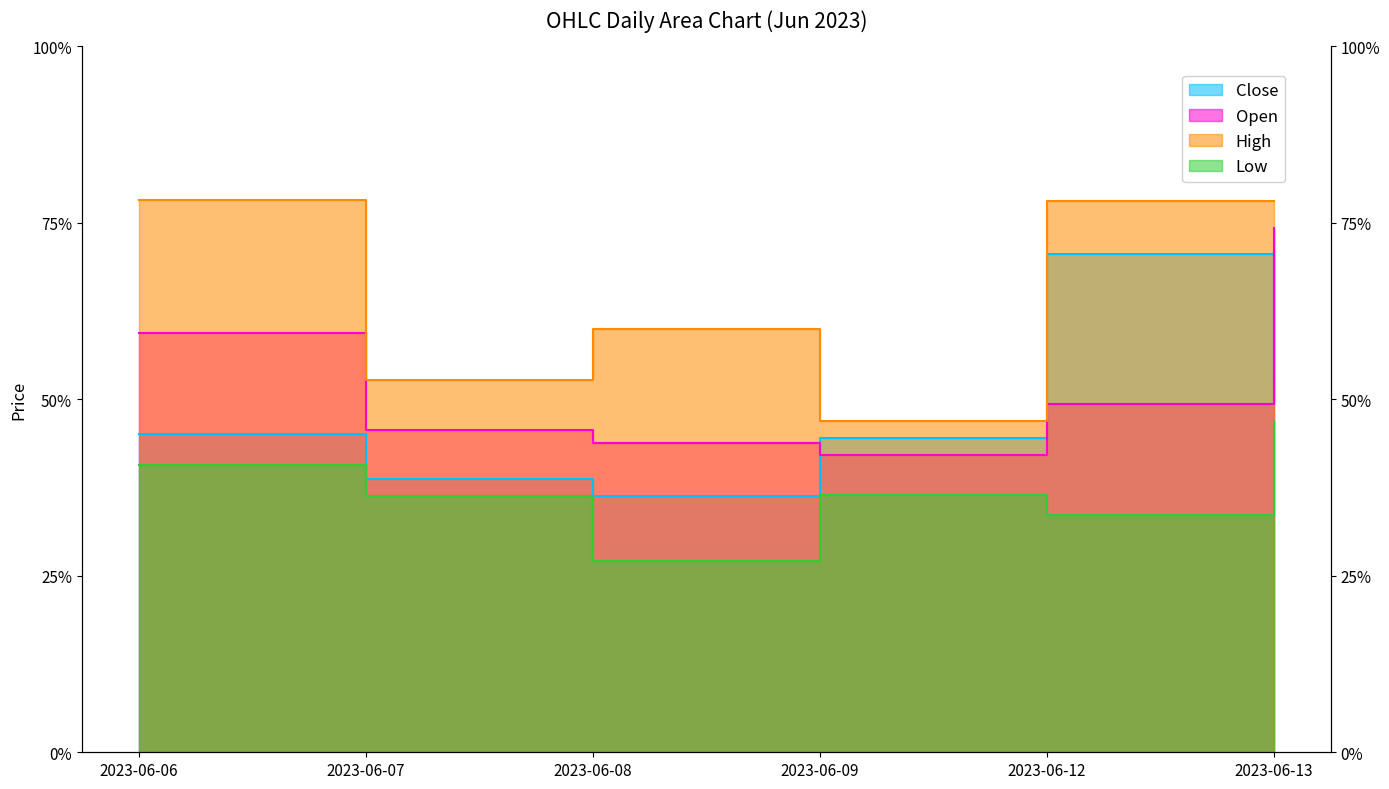

Which category has the highest value in the Low series?

2023-06-13